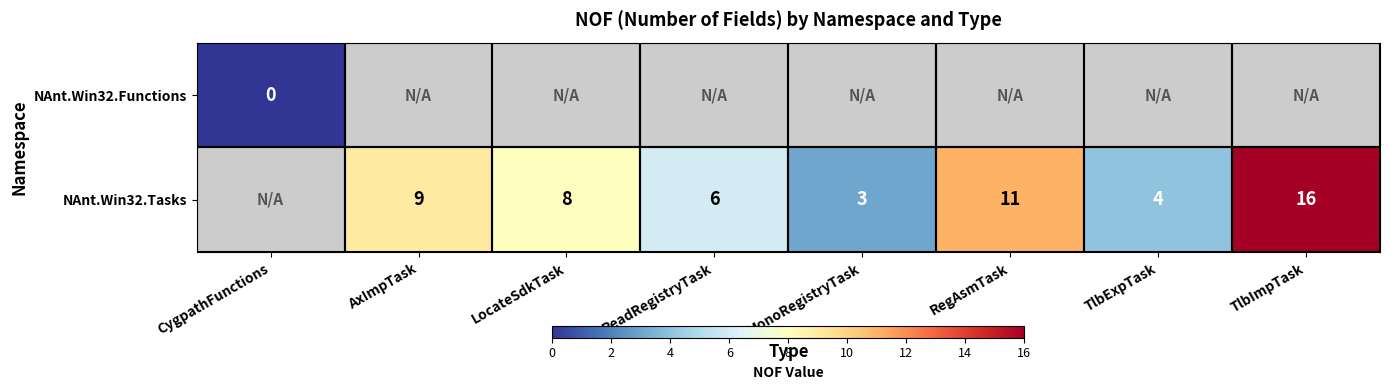

True or false: NAnt.Win32.Tasks has a value of 4 at TlbExpTask.

True